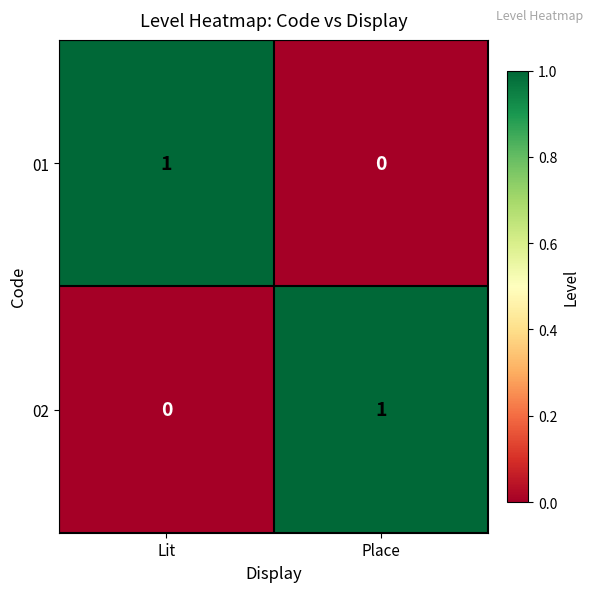

Where is 01 nearest to the value 0?

Place